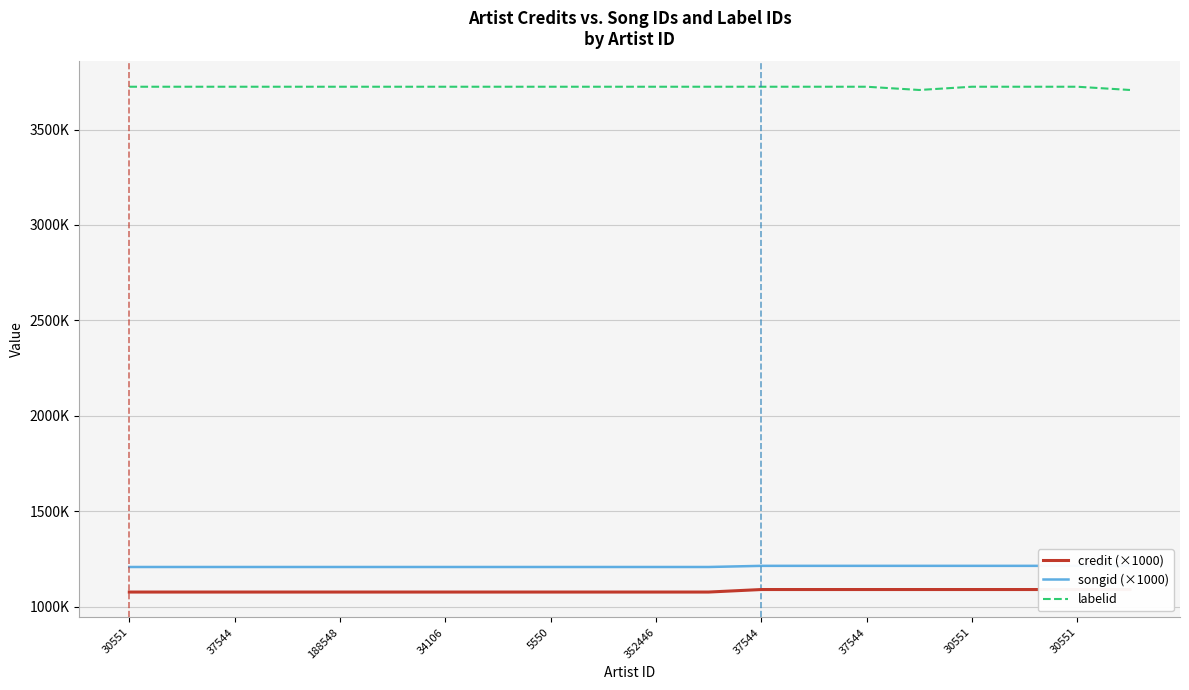

Which category has the highest value across all series?

30551